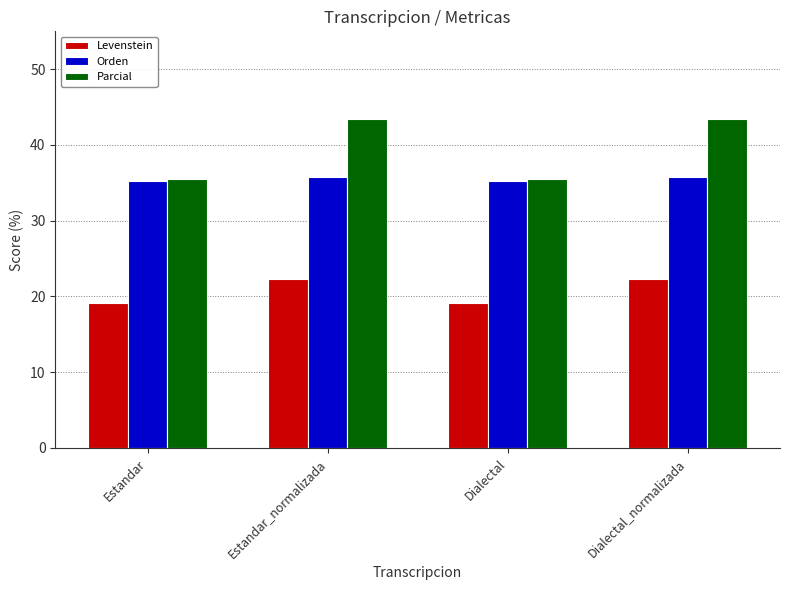

Reading left to right, transcribe all the data shown in this chart.

Levenstein: Estandar=19.1	Estandar_normalizada=22.3	Dialectal=19.1	Dialectal_normalizada=22.3
Orden: Estandar=35.3	Estandar_normalizada=35.8	Dialectal=35.3	Dialectal_normalizada=35.8
Parcial: Estandar=35.5	Estandar_normalizada=43.4	Dialectal=35.5	Dialectal_normalizada=43.4